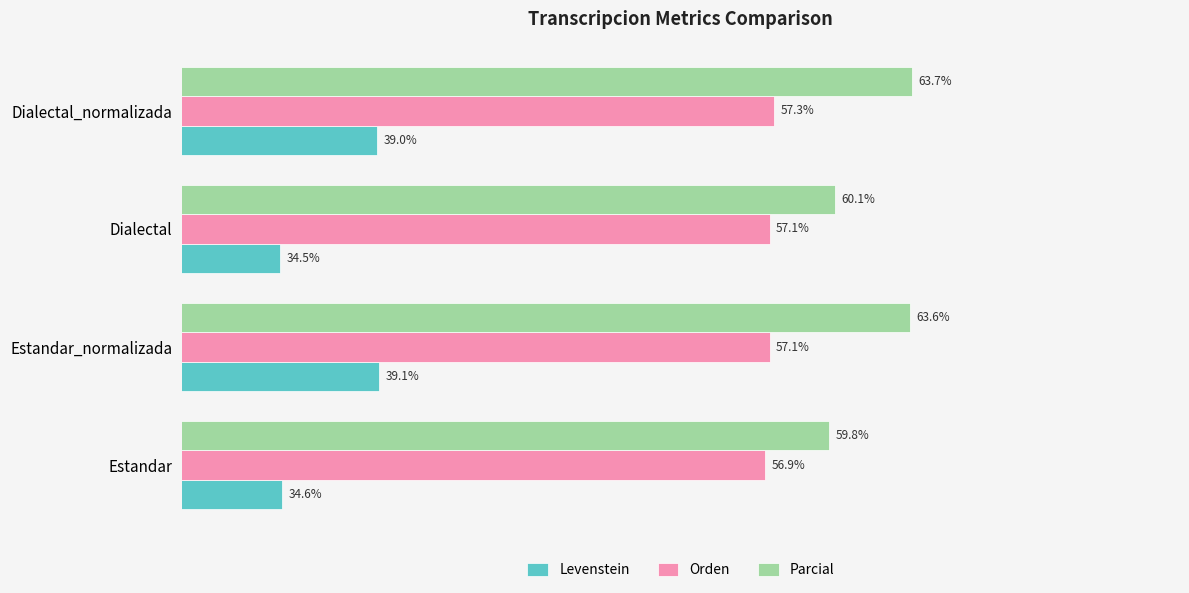

At which label is Parcial closest to 61?

Dialectal